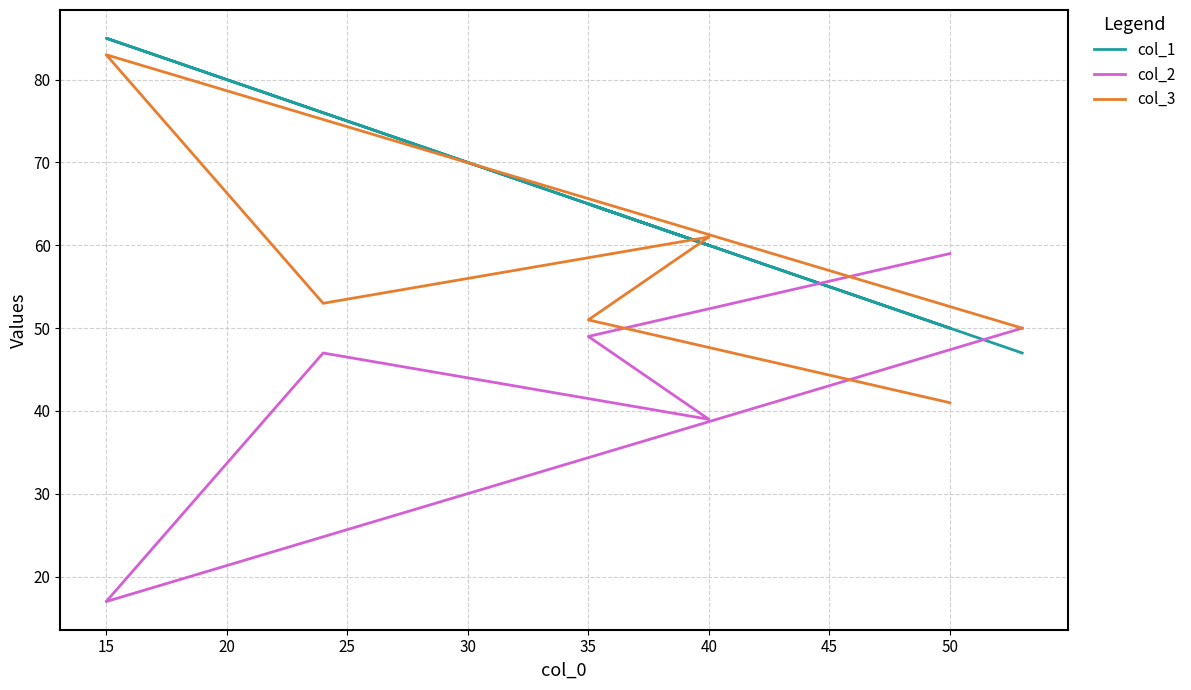

What is the value of the col_2 point at the 4th from the left?

39